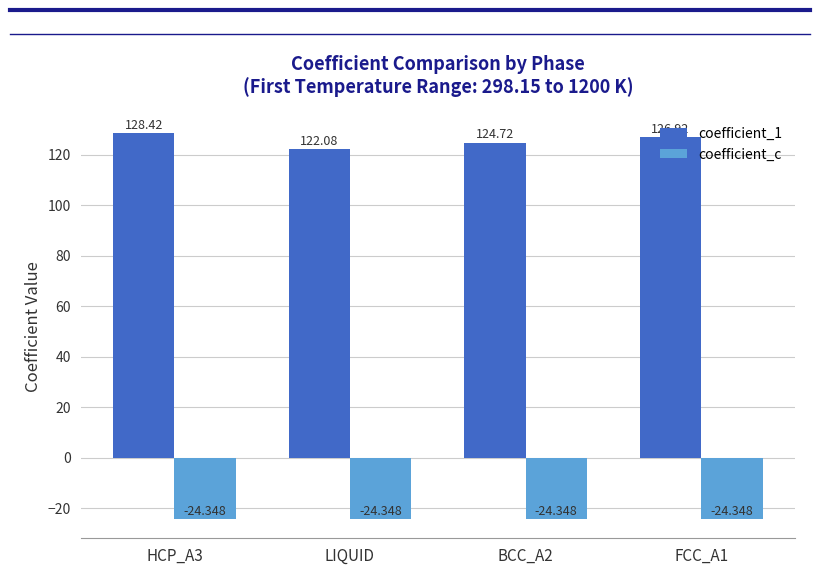

What is the sum of the coefficient_c values at BCC_A2 and FCC_A1?

-48.7